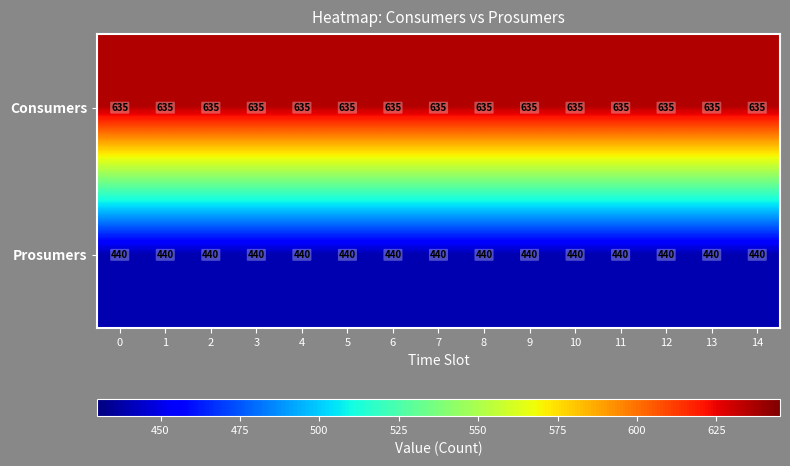

What is the sum of all Consumers values?

9525